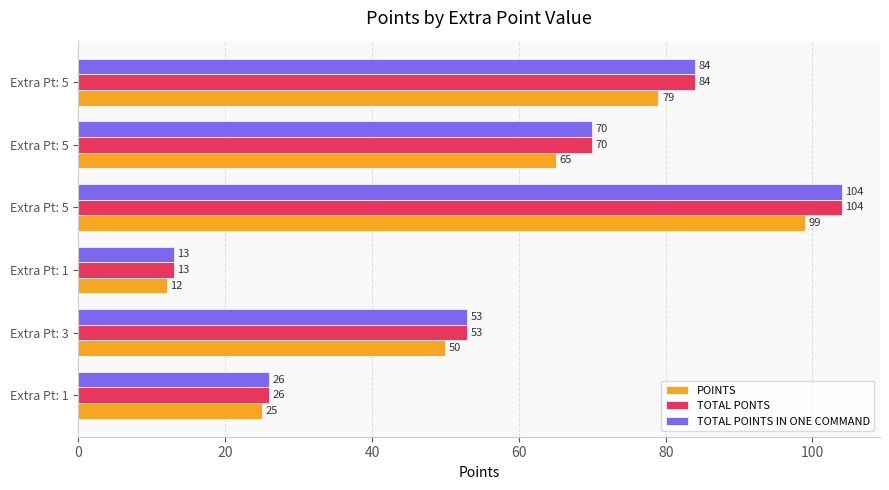

What are all the series names shown in the legend?

POINTS, TOTAL PONTS, TOTAL POINTS IN ONE COMMAND